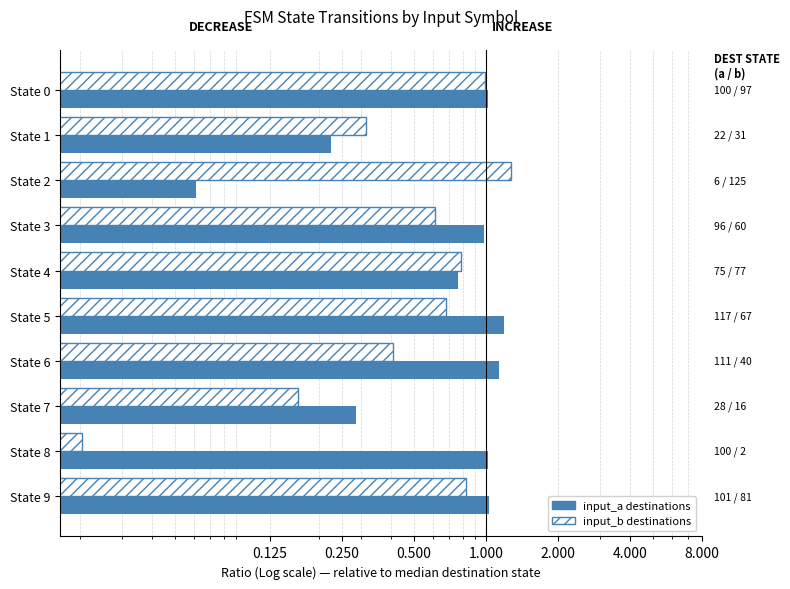

What is the highest value of the input_b series?

1.3